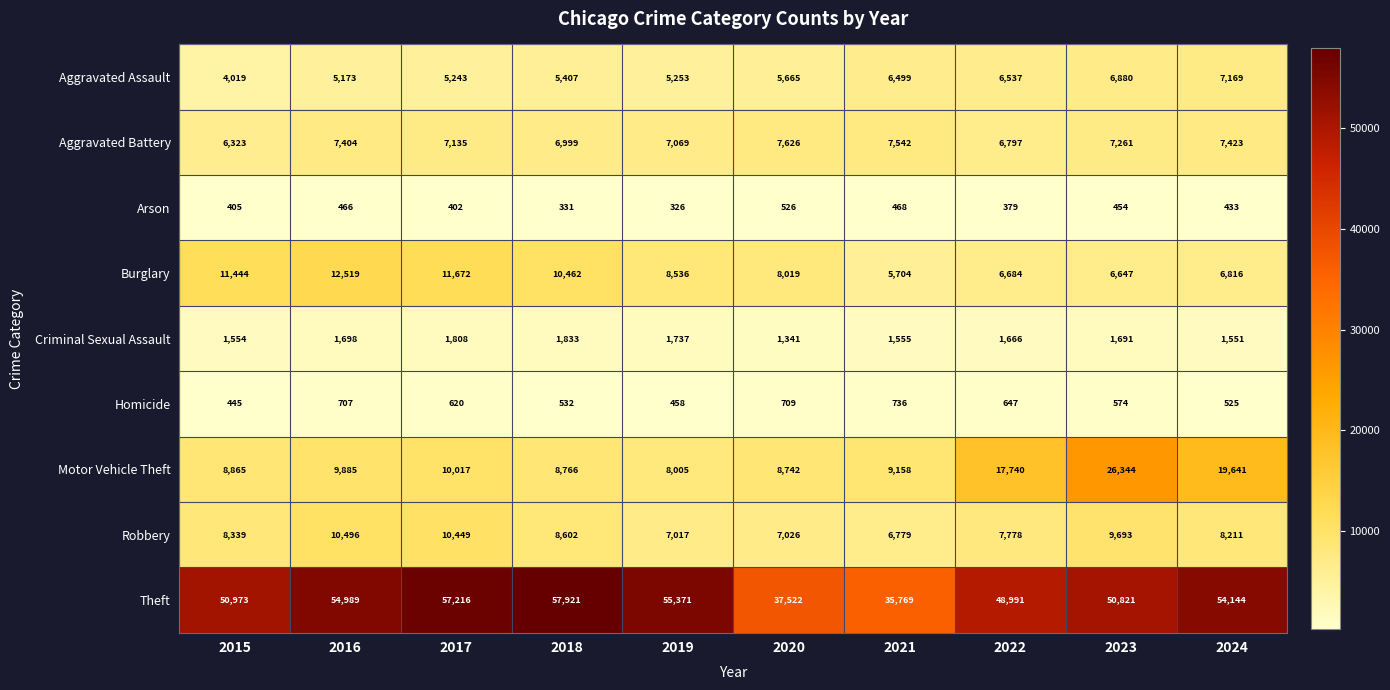

What is the difference between the second highest and second lowest values in the Robbery series?

3432